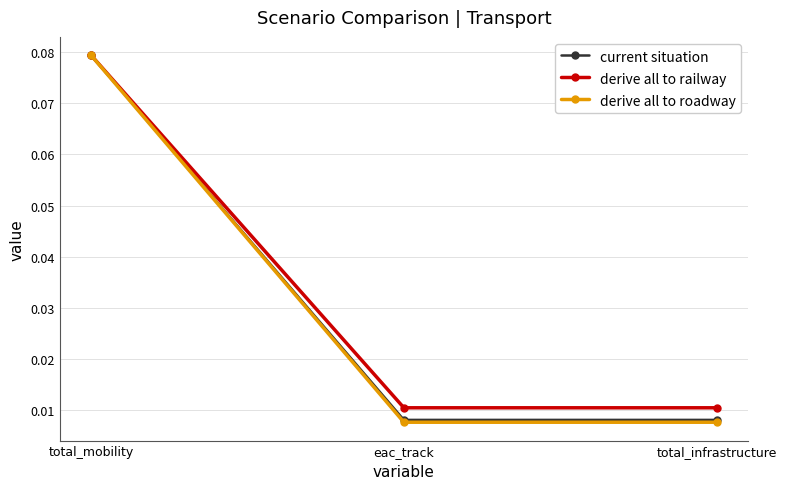

Which series changed the most between total_mobility and total_infrastructure?

derive all to roadway